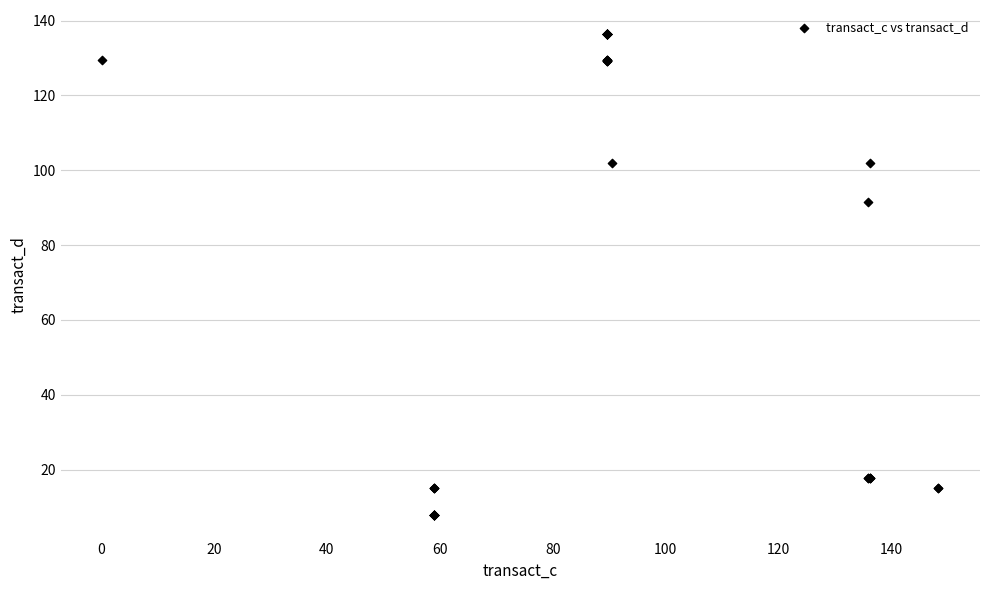

What Y value in the scatter plot is closest to 72?

91.4